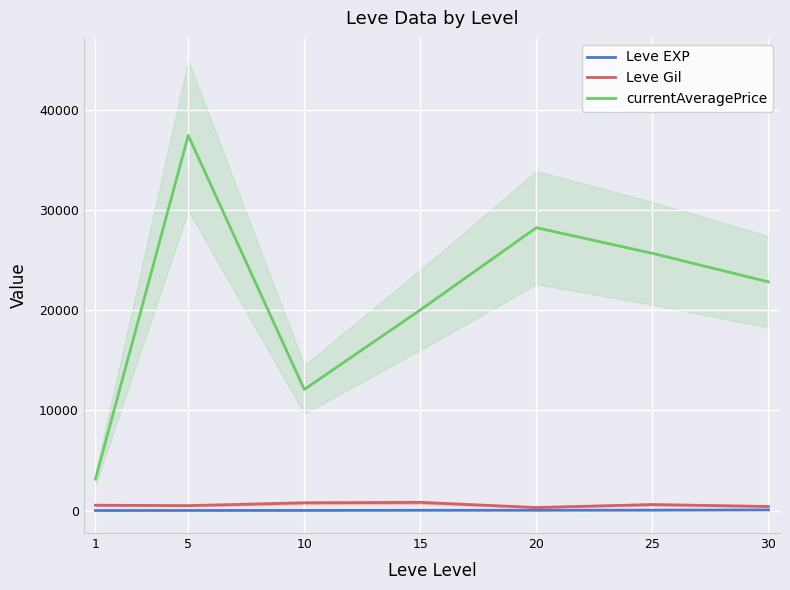

List the series in order of their peak value, highest first.

currentAveragePrice, Leve Gil, Leve EXP